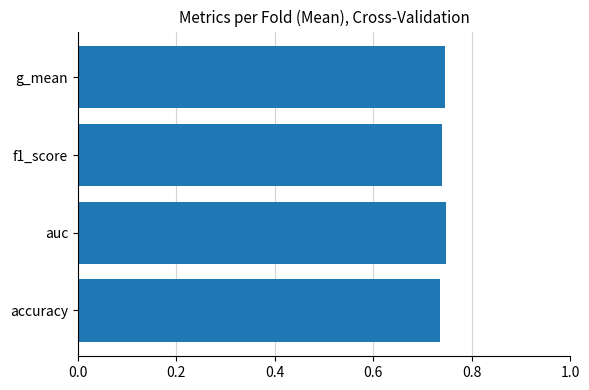

True or false: the data shows 0.4 at g_mean.

False